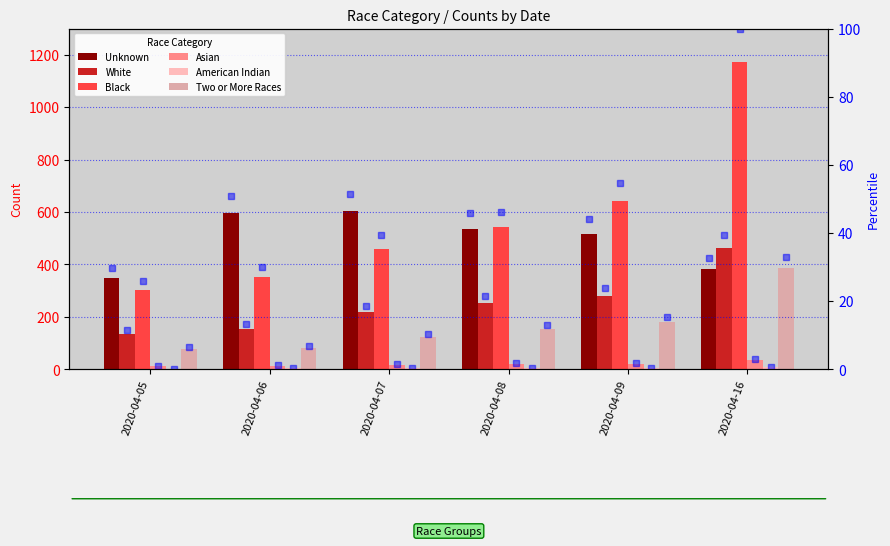

Is the value of American Indian at 2020-04-08 greater than the value of Two or More Races at 2020-04-16?

No